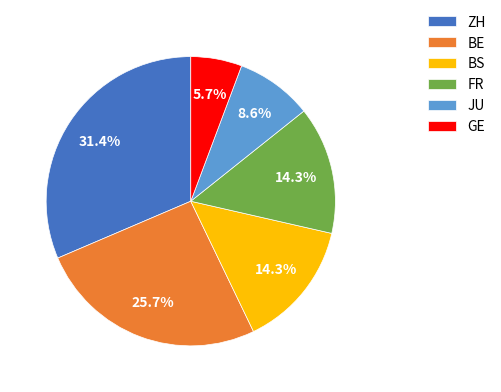

Count the number of slices in the pie.

6